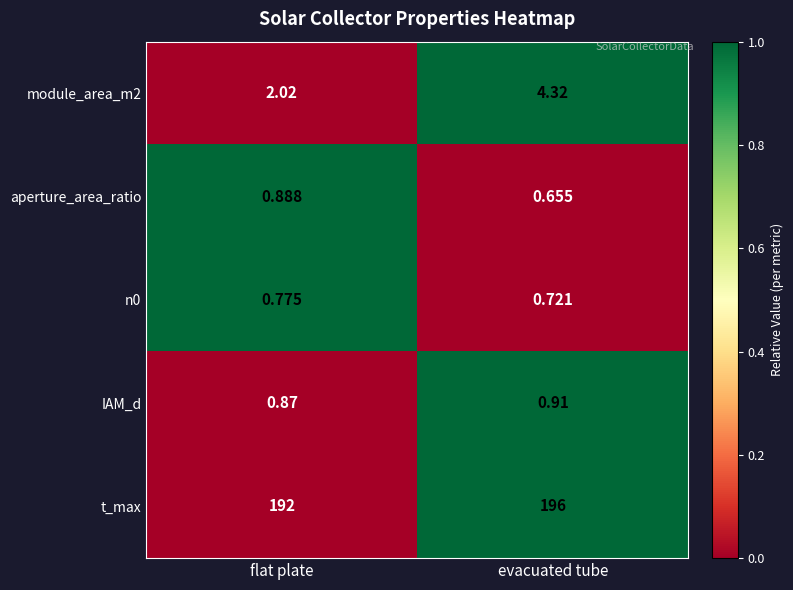

List the labels in order of aperture_area_ratio value, smallest first.

evacuated tube, flat plate